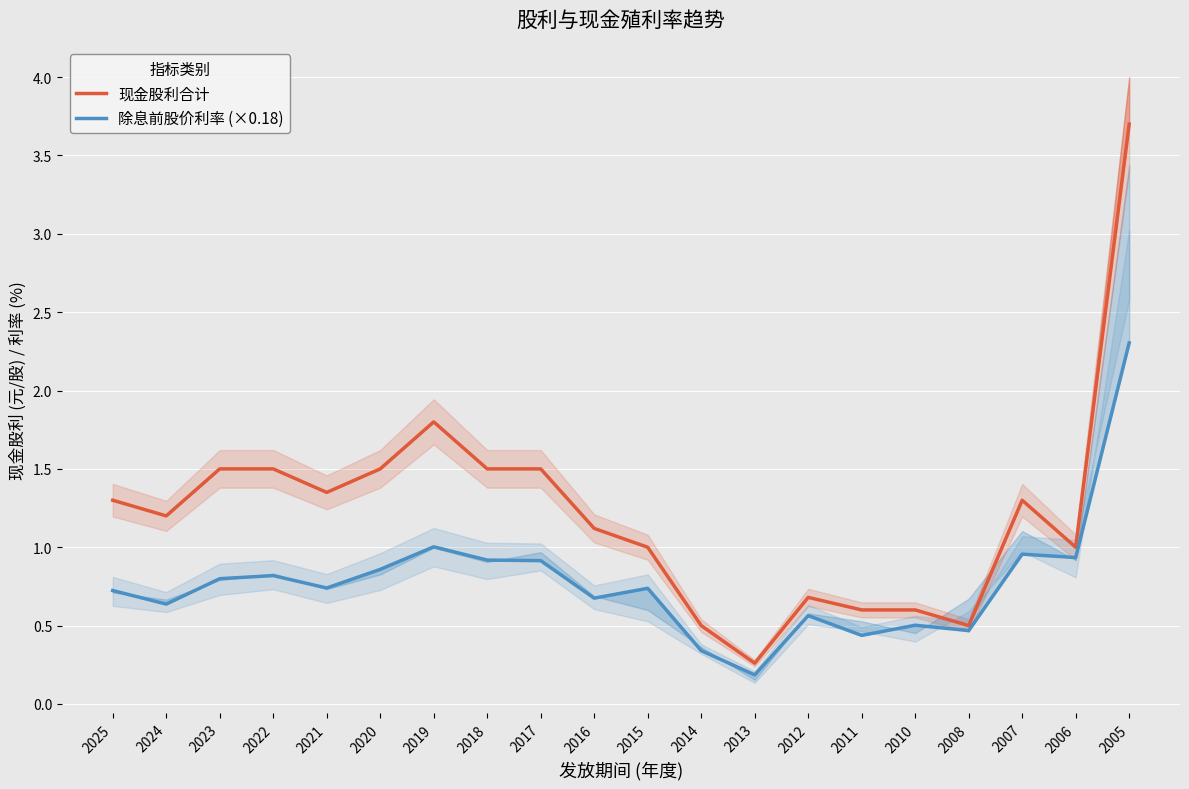

Reading left to right, transcribe all the data shown in this chart.

现金股利合计: 2025=1.3	2024=1.2	2023=1.5	2022=1.5	2021=1.4	2020=1.5	2019=1.8	2018=1.5	2017=1.5	2016=1.1	2015=1.0	2014=0.5	2013=0.3	2012=0.7	2011=0.6	2010=0.6	2008=0.5	2007=1.3	2006=1.0	2005=3.7
除息前股价利率 (×0.18): 2025=0.7	2024=0.6	2023=0.8	2022=0.8	2021=0.7	2020=0.9	2019=1.0	2018=0.9	2017=0.9	2016=0.7	2015=0.7	2014=0.3	2013=0.2	2012=0.6	2011=0.4	2010=0.5	2008=0.5	2007=1.0	2006=0.9	2005=2.3